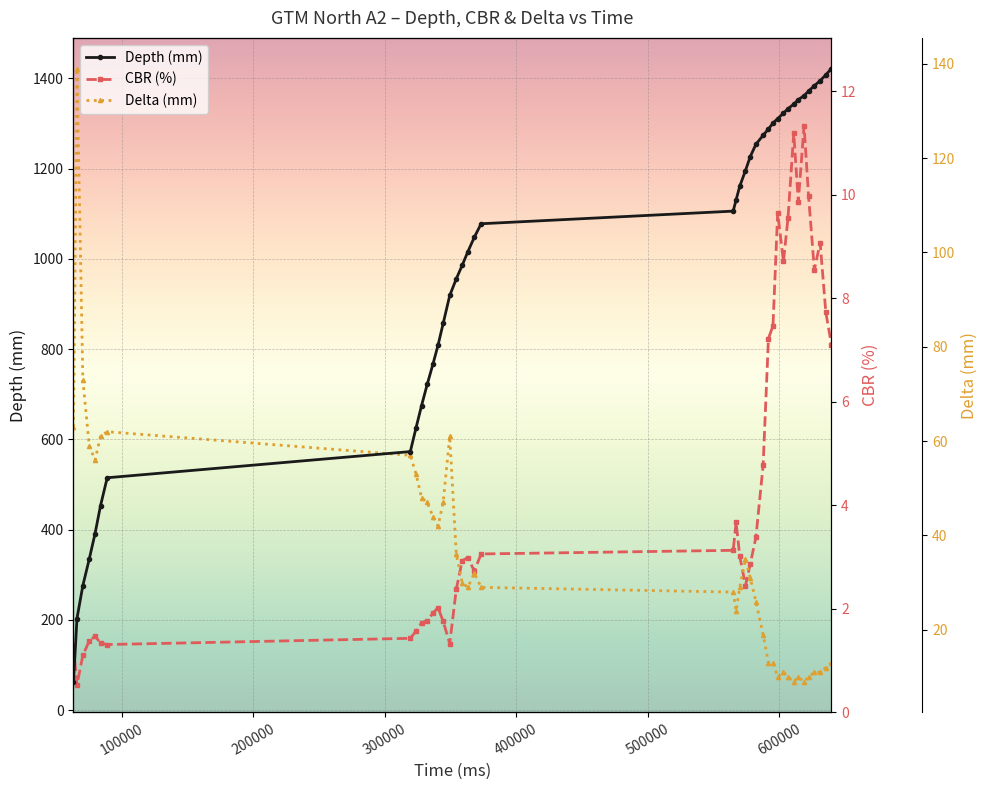

Which series has the widest spread of values?

Depth (mm)